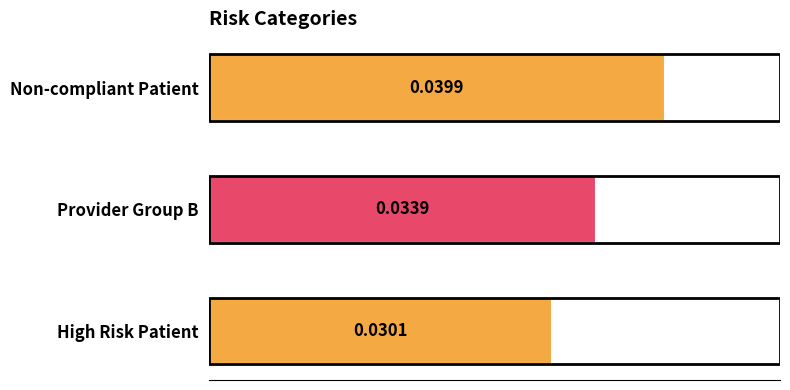

Rank the categories by value from highest to lowest.

Non-compliant Patient, Provider Group B, High Risk Patient